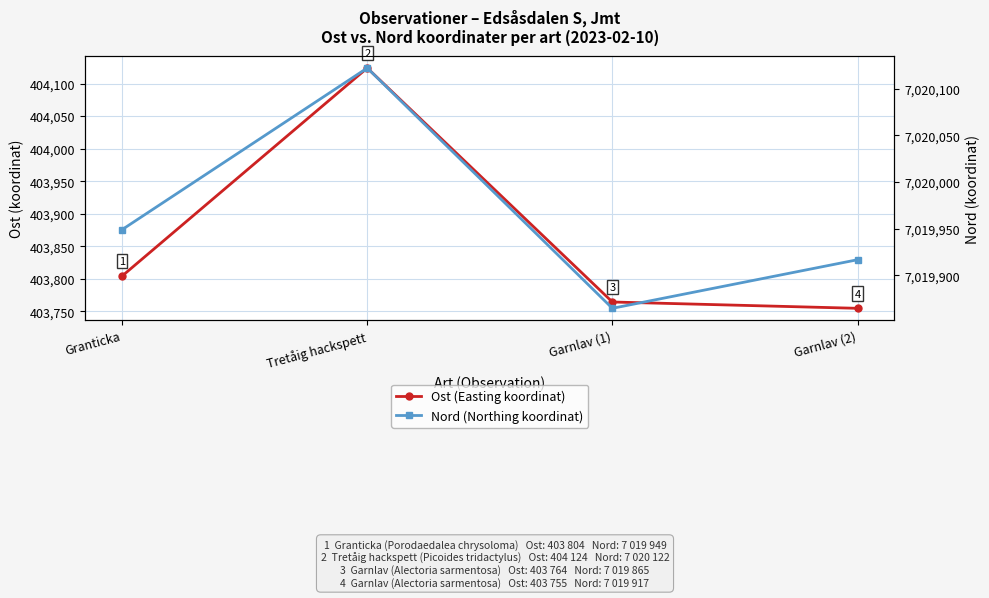

Which label corresponds to the largest value in the chart?

Tretåig hackspett